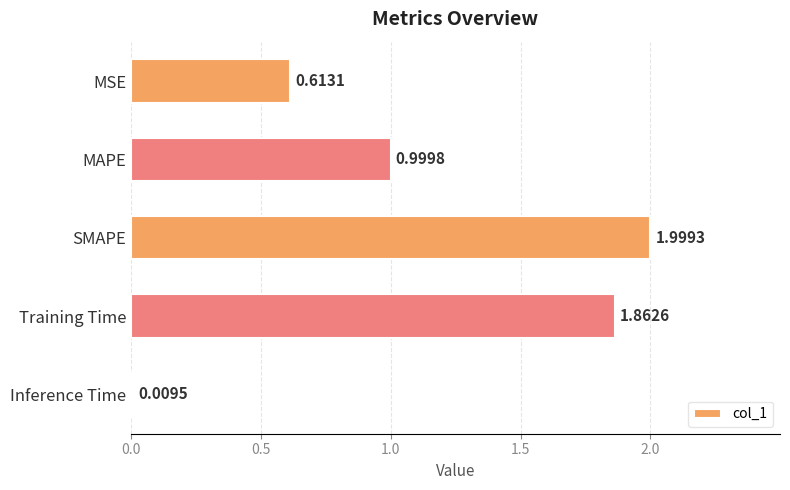

What is the ratio of the value at MAPE to the value at SMAPE?

0.5